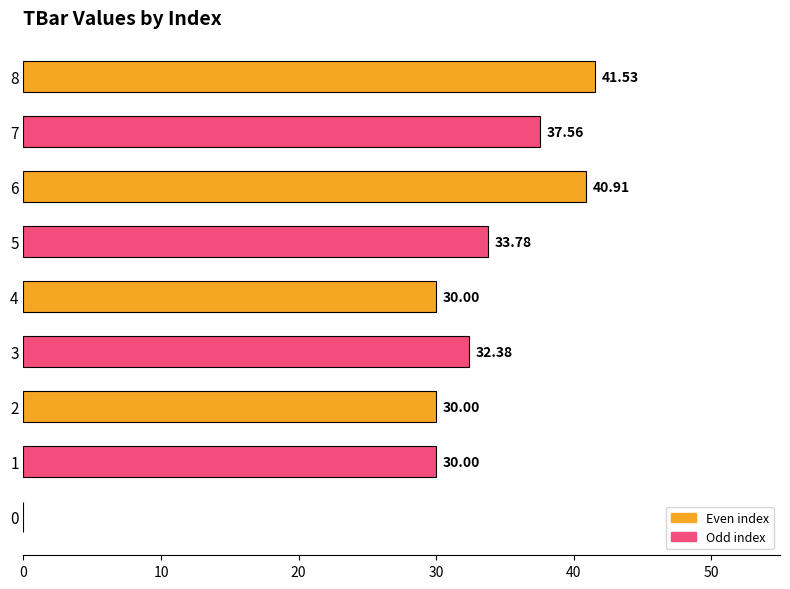

Between 7 and 0, which is larger?

7